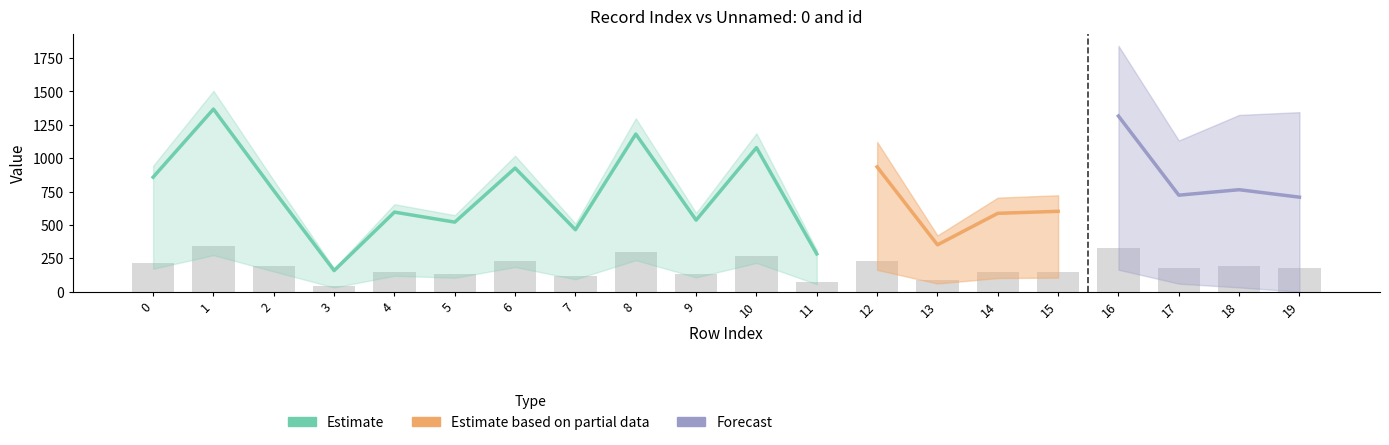

Which label corresponds to the smallest value in the chart?

3